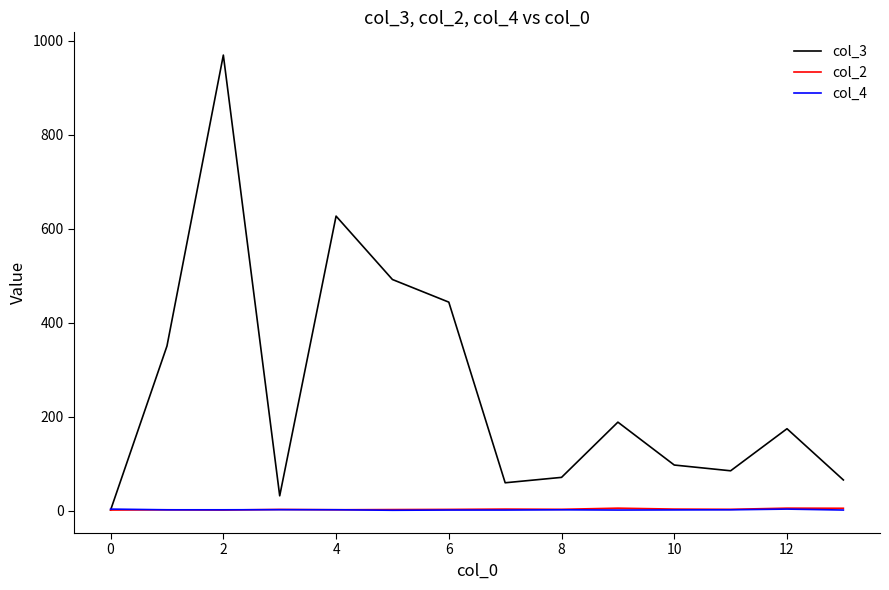

Which series has the largest total across all categories?

col_3